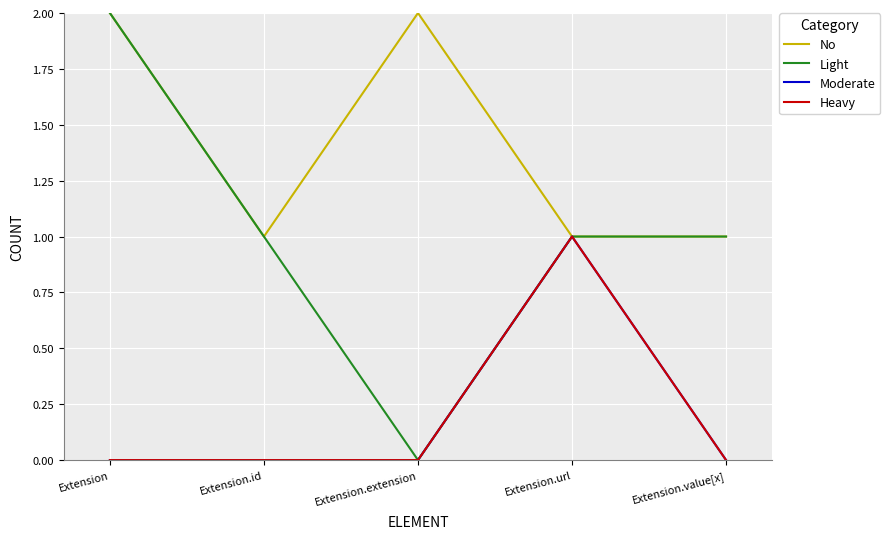

What is the label of the 2nd point from the left?

Extension.id